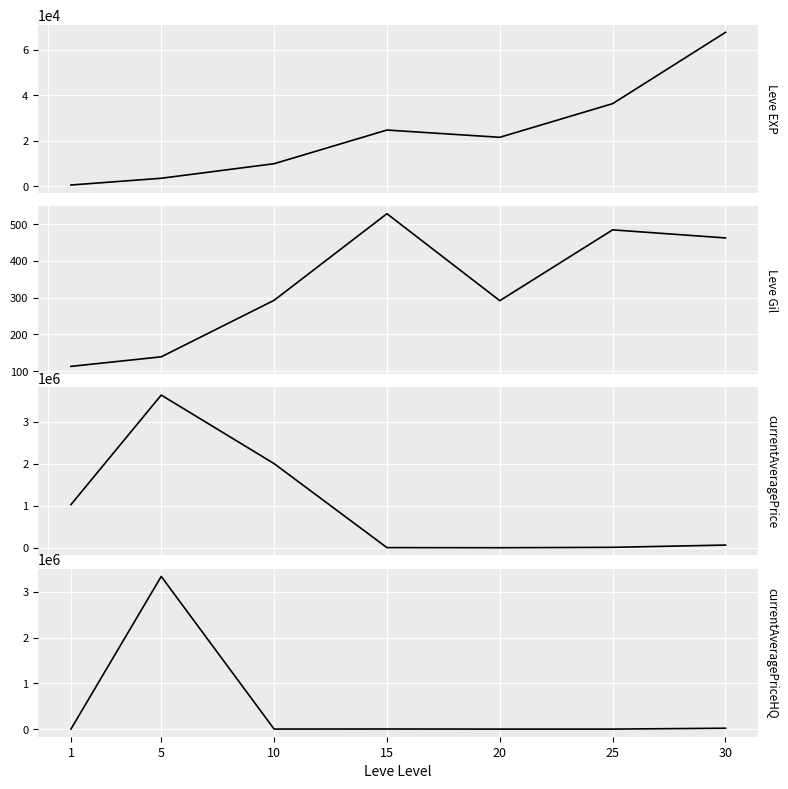

What is the spread (max minus min) of values at 5?

3629236.0